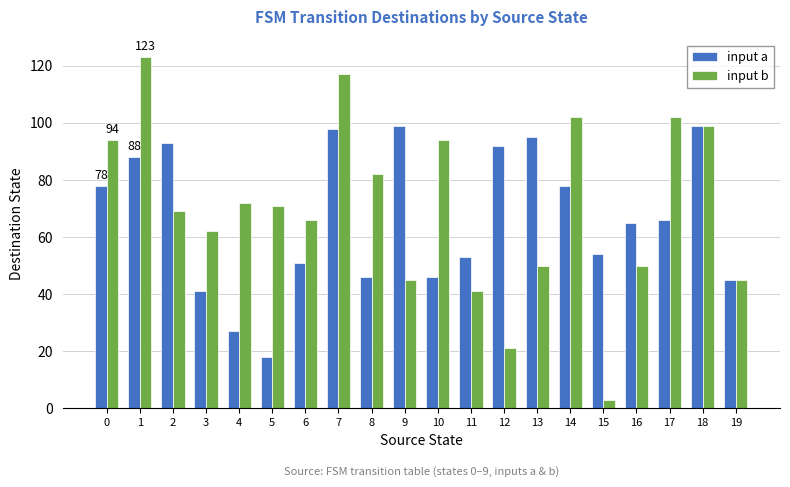

What is the greatest value displayed?

123